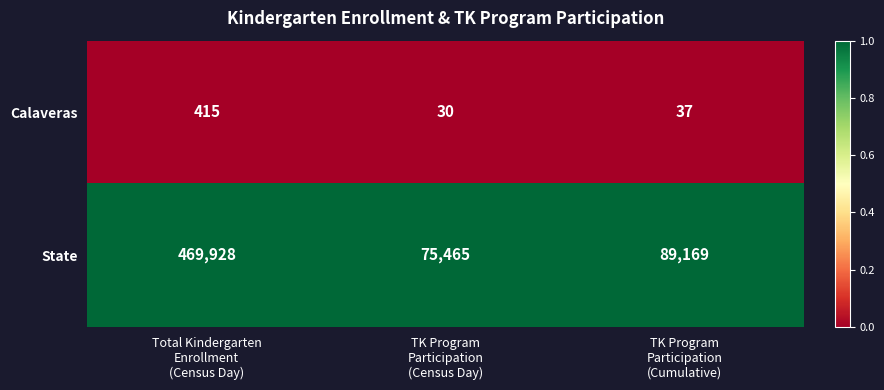

What is the maximum value for Calaveras?

415